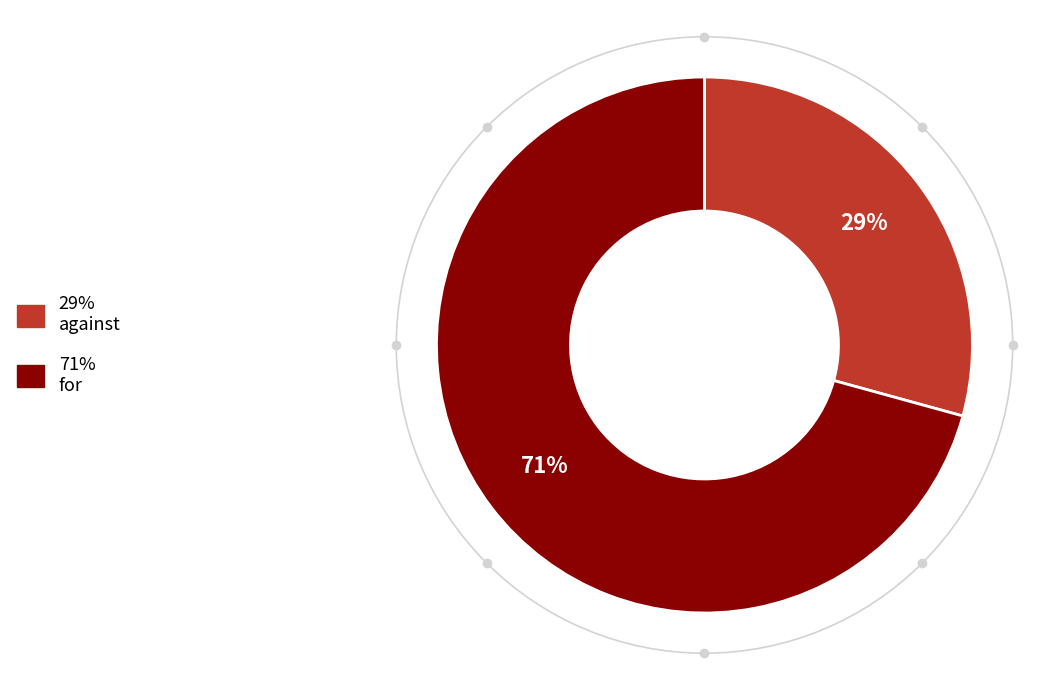

Is there any slice that represents more than half of the pie?

Yes